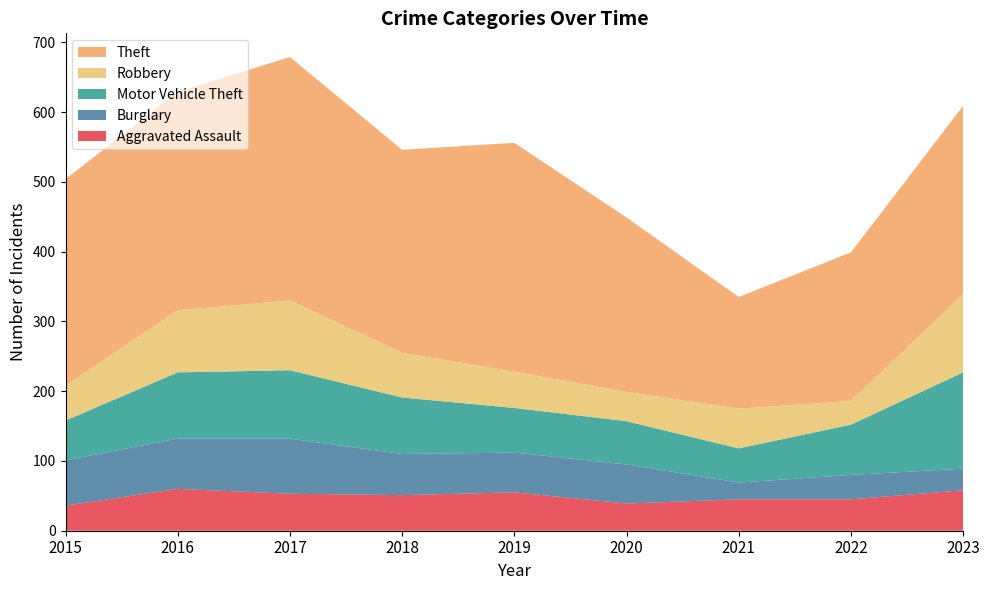

Reading left to right, list all the values displayed in this chart.

Aggravated Assault: 2015=36	2016=60	2017=53	2018=51	2019=55	2020=39	2021=45	2022=45	2023=58
Burglary: 2015=65	2016=72	2017=79	2018=59	2019=57	2020=56	2021=24	2022=35	2023=31
Motor Vehicle Theft: 2015=57	2016=95	2017=98	2018=81	2019=64	2020=62	2021=49	2022=72	2023=138
Robbery: 2015=50	2016=89	2017=100	2018=64	2019=52	2020=42	2021=57	2022=34	2023=112
Theft: 2015=296	2016=313	2017=349	2018=291	2019=328	2020=250	2021=160	2022=213	2023=270